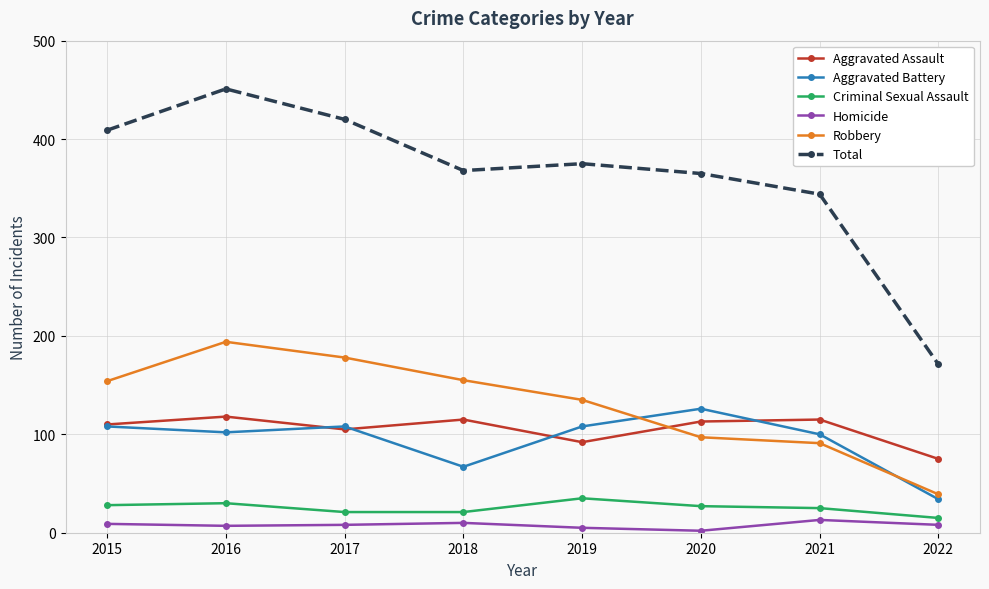

The Robbery series shows 194 at 2016. True or false?

True